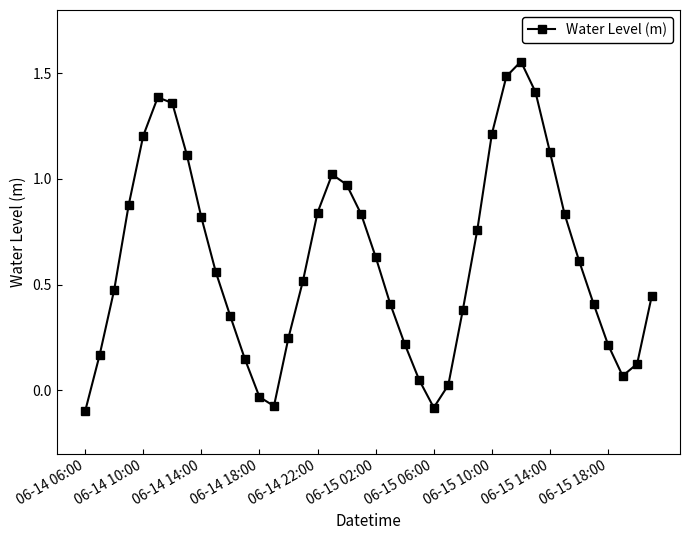

How many interior local peaks (higher than both neighbors) does the data have?

3